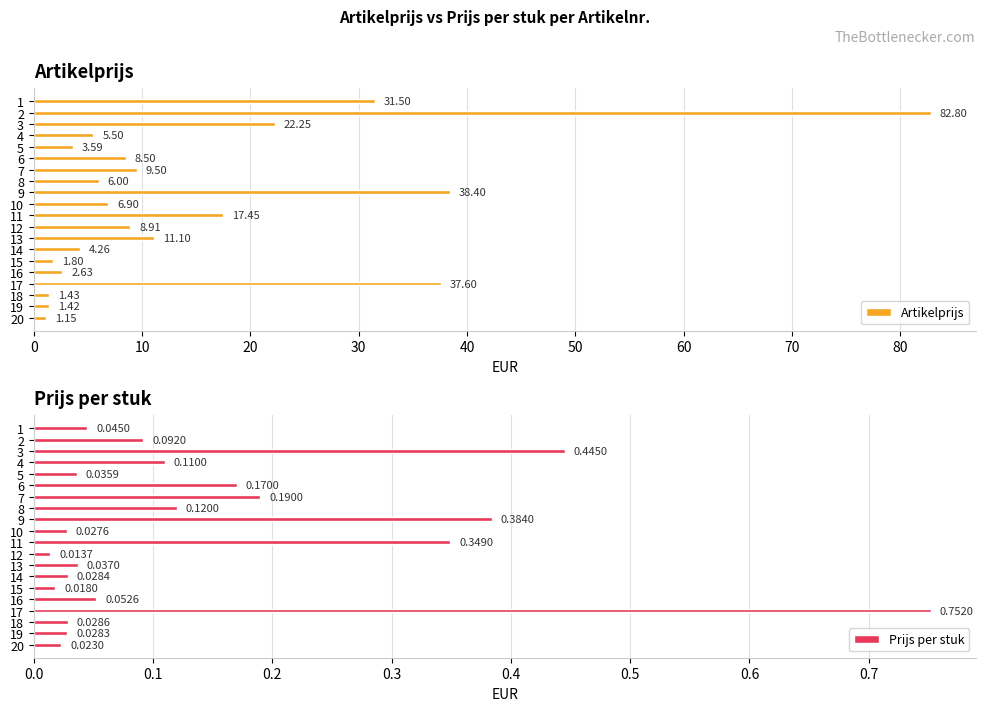

What is the sum of all Prijs per stuk values?

3.0